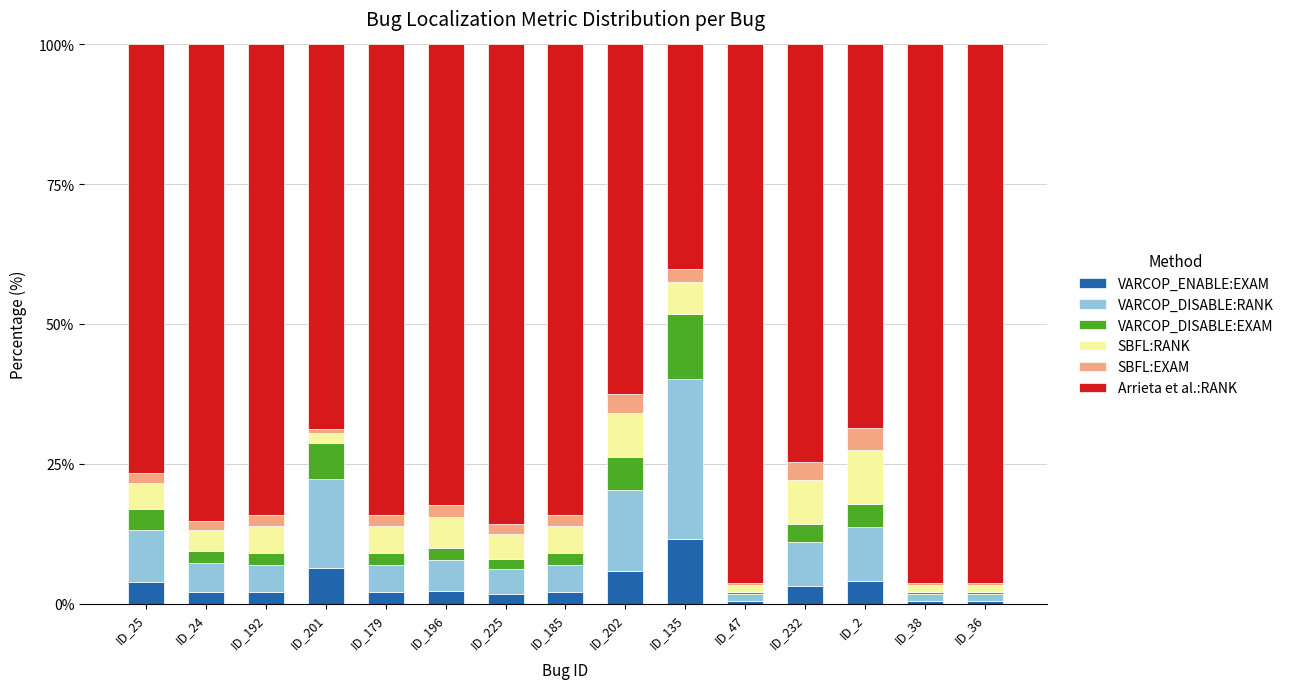

Which category has the highest value in the VARCOP_ENABLE:EXAM series?

ID_135